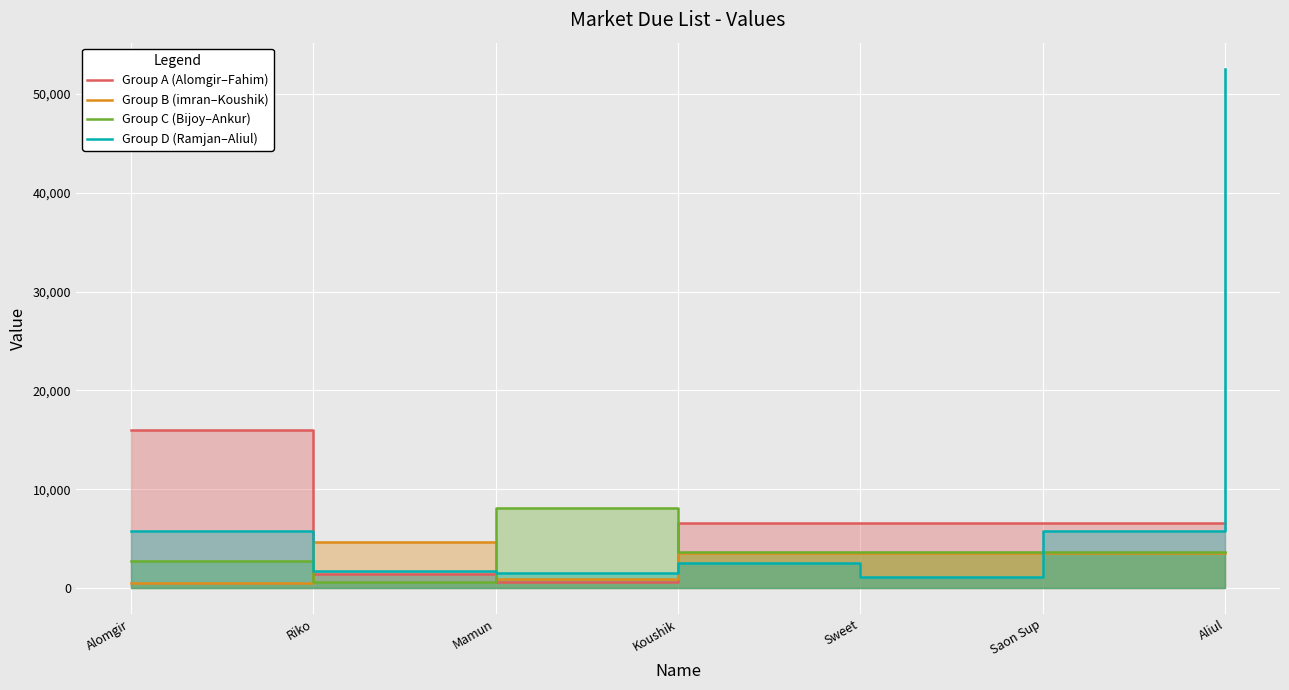

At which label does Group C (Bijoy–Ankur) first exceed 3600?

Mamun